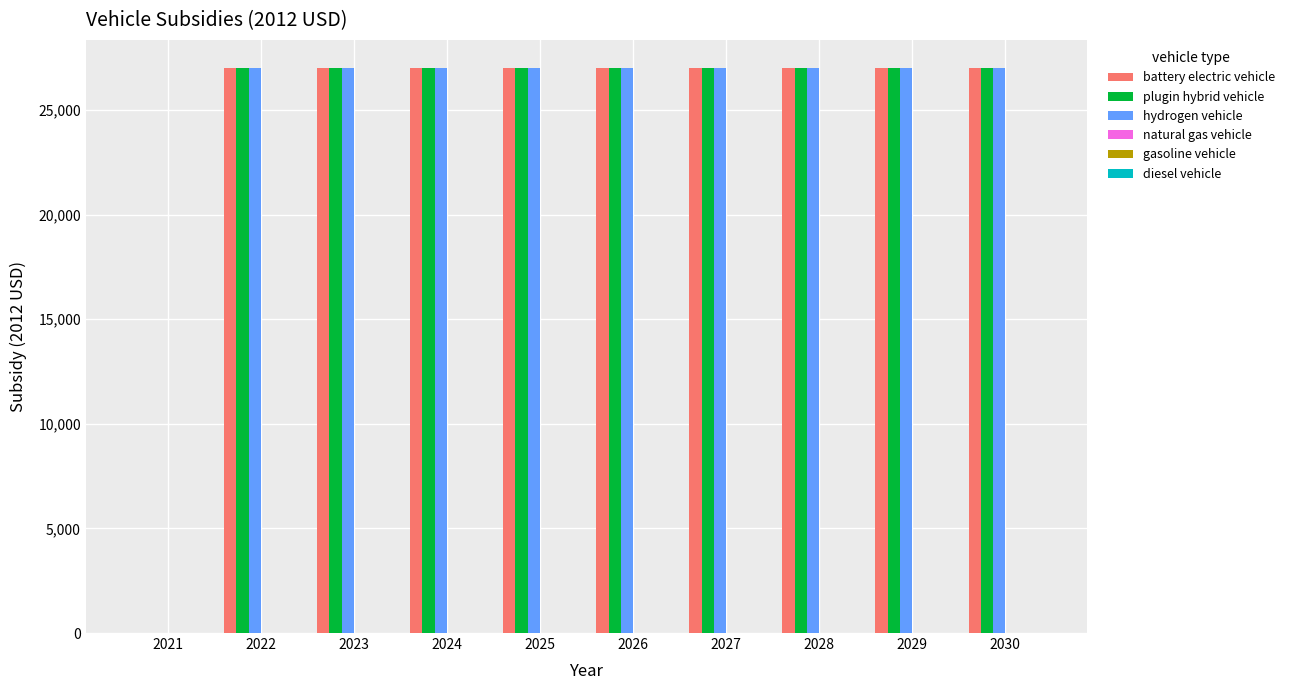

What is the total value across all series at 2029?

81012